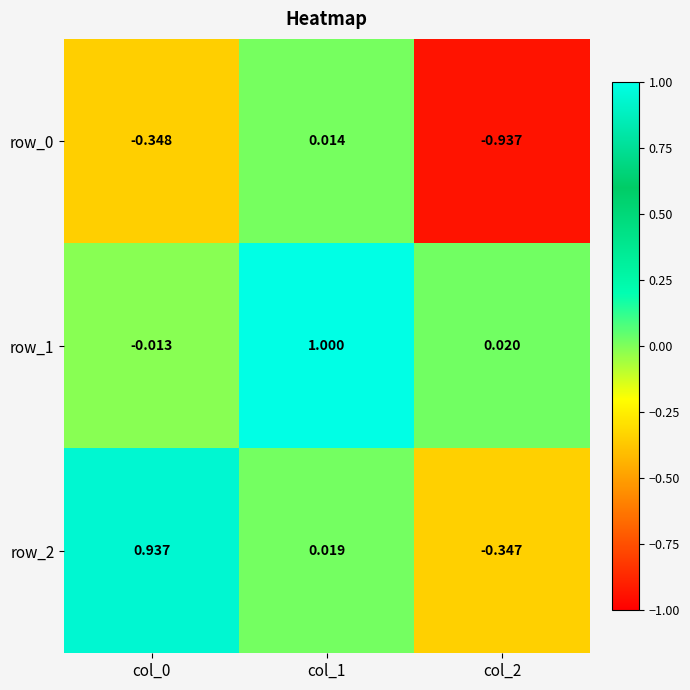

At how many categories does at least one series exceed 0?

3